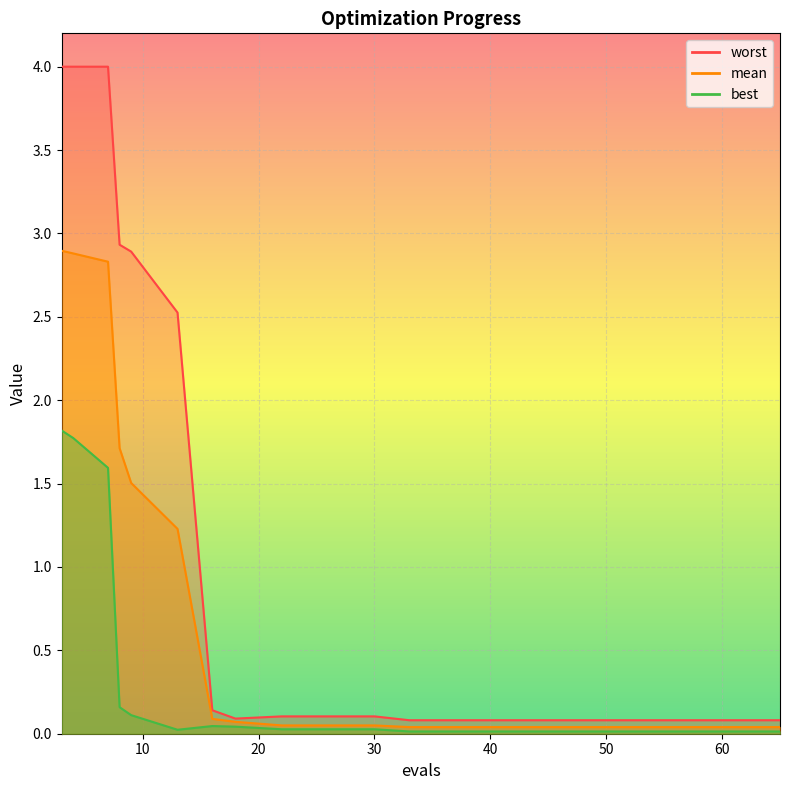

What are all the series names shown in the legend?

mean, best, worst